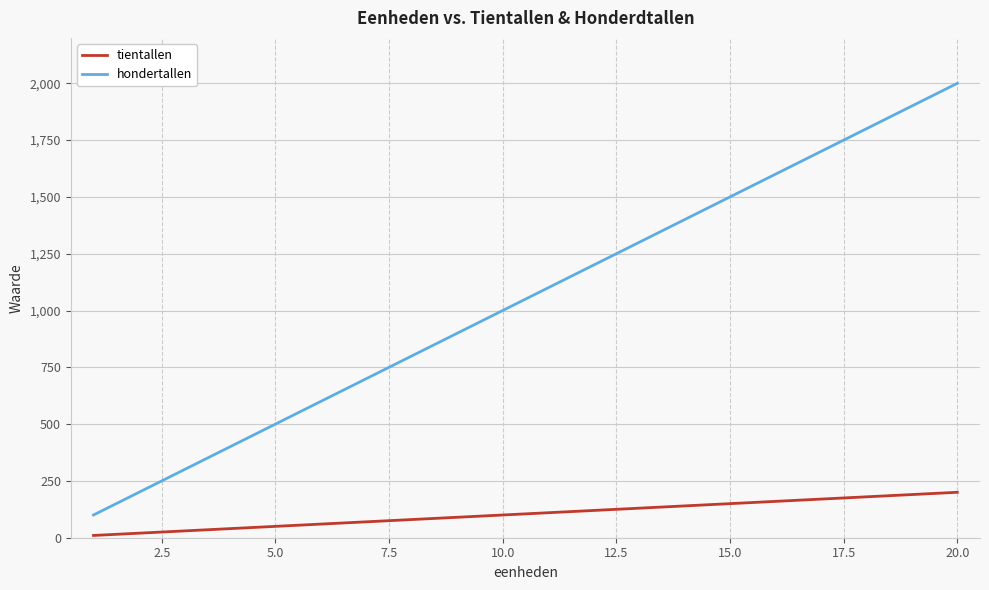

List the series in order of their overall mean, lowest first.

tientallen, hondertallen